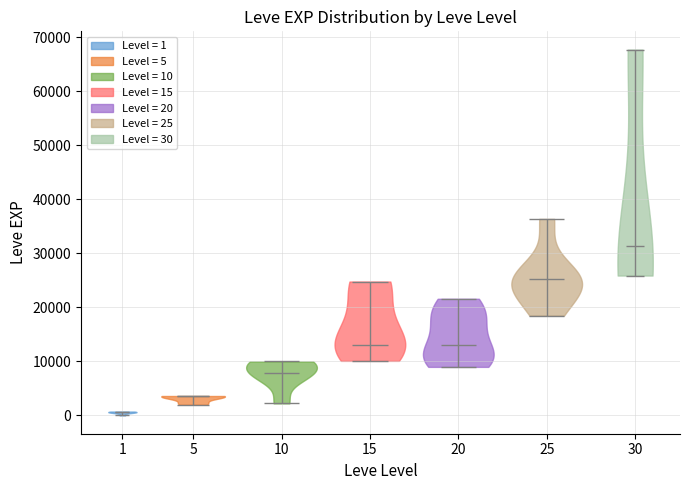

Which violin has the highest median line?

30